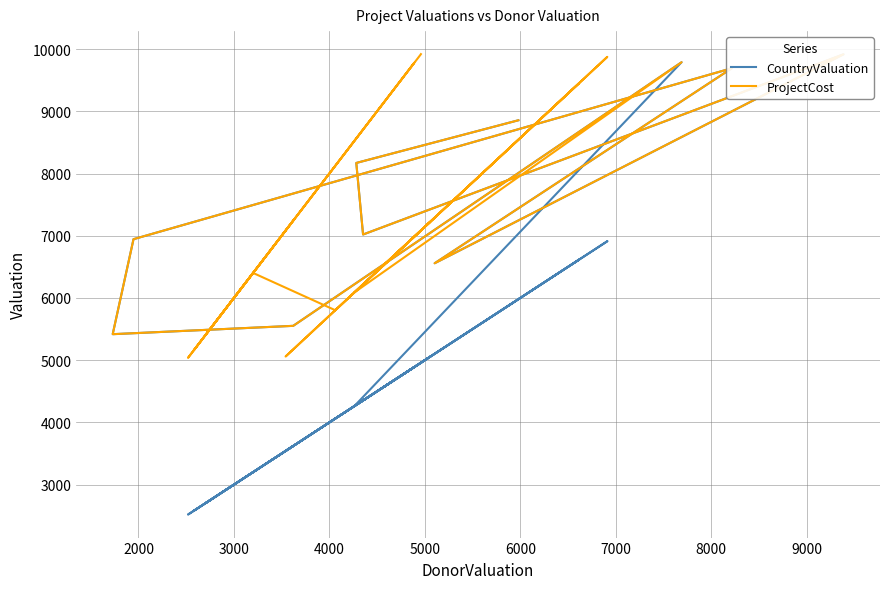

True or false: ProjectCost and CountryValuation intersect in this chart.

False